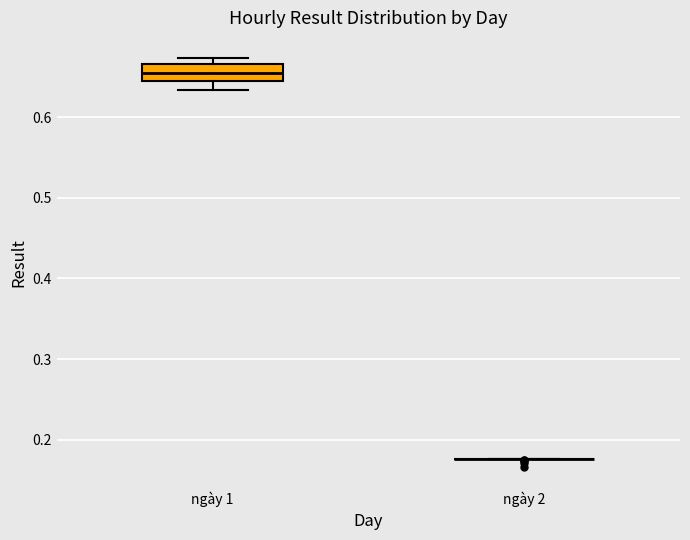

Reading left to right, transcribe this box plot: for each box, give where its median line is, the range the box spans, and where its two whiskers end, as read against the y-axis. The values are not printed on the chart, so give them approximately, as read against the axis.

ngày 1: median 0.65, box 0.64 to 0.67, whiskers 0.63 to 0.67 (just above the box's upper edge)
ngày 2: box collapsed to a line at 0.18, whiskers 0.18 to 0.18